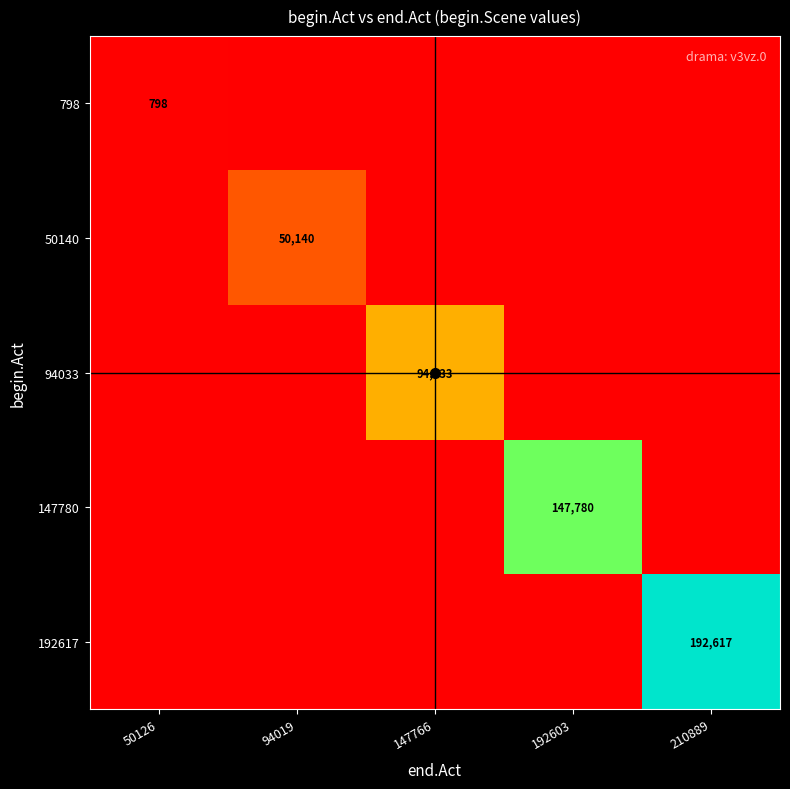

The value of 50140 at 94019 is 10479. True or false?

False